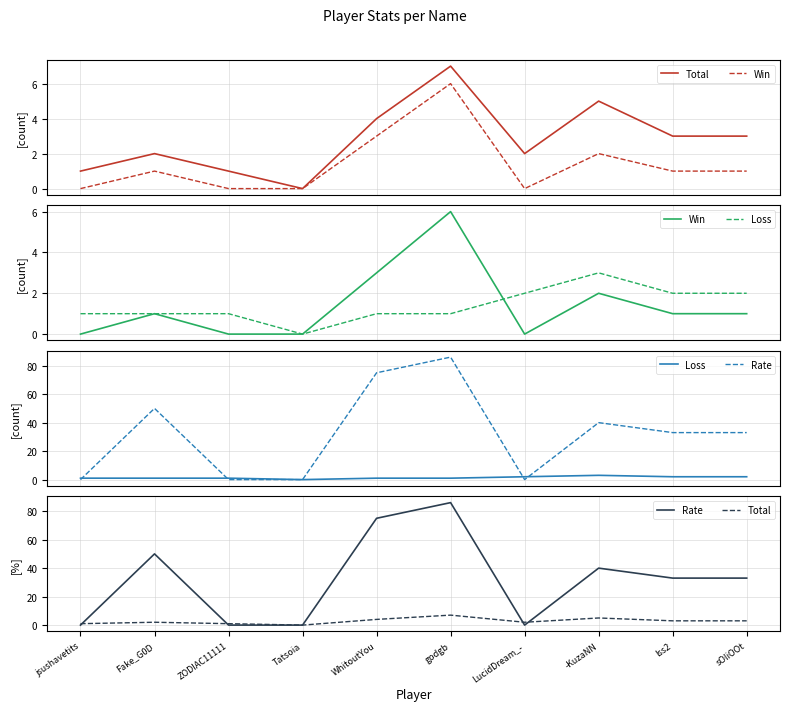

Between lss2 and -KuzaNN, which is larger?

-KuzaNN